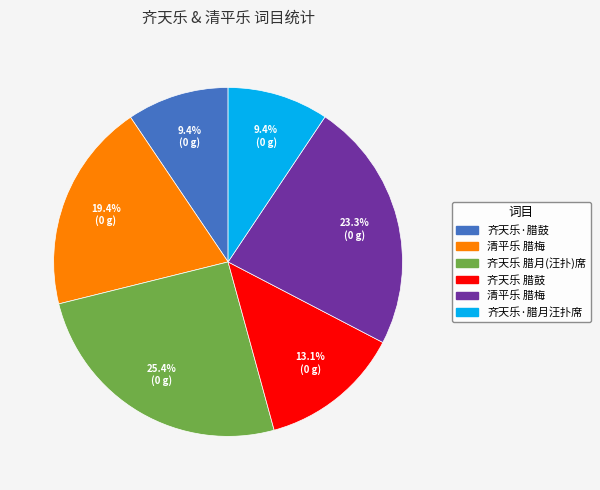

Does any single category account for the majority?

No